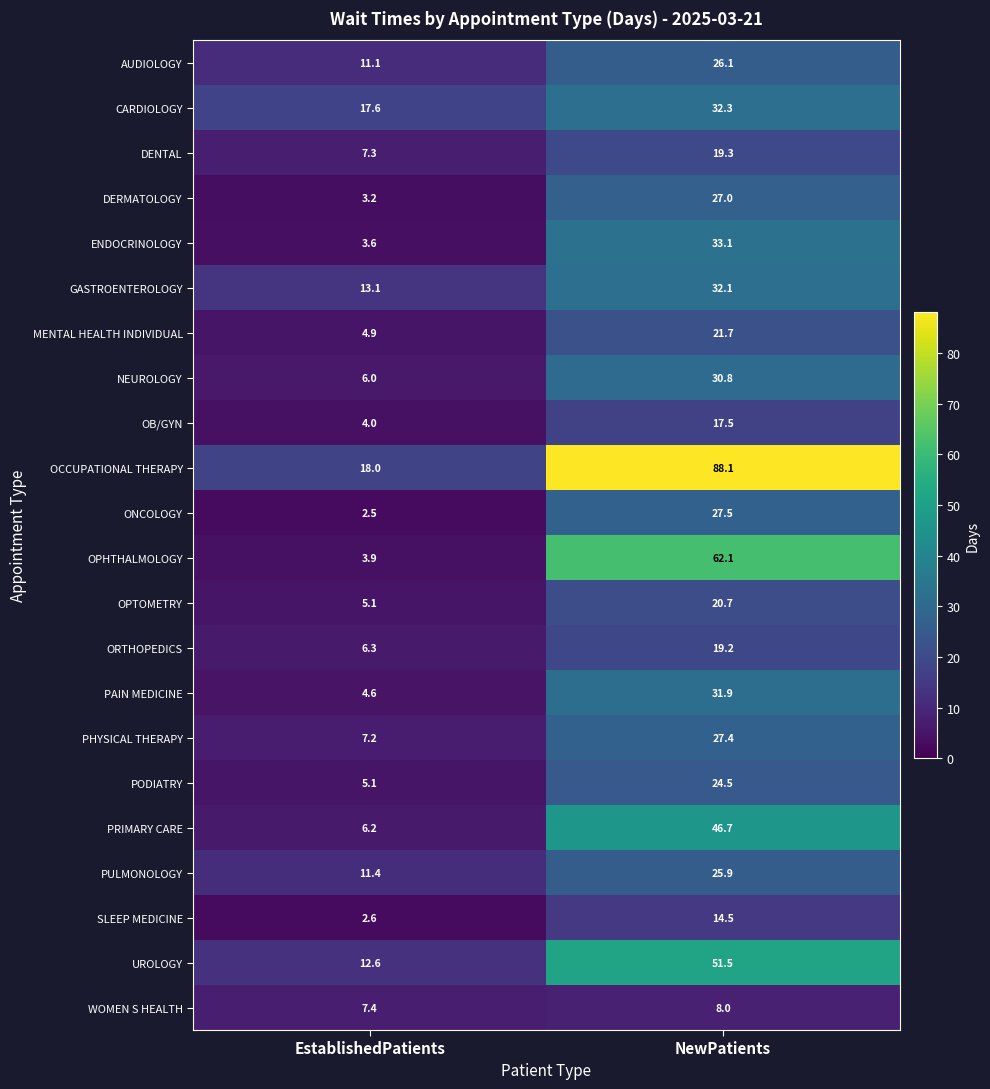

True or false: ONCOLOGY has a value of 2.5 at EstablishedPatients.

True